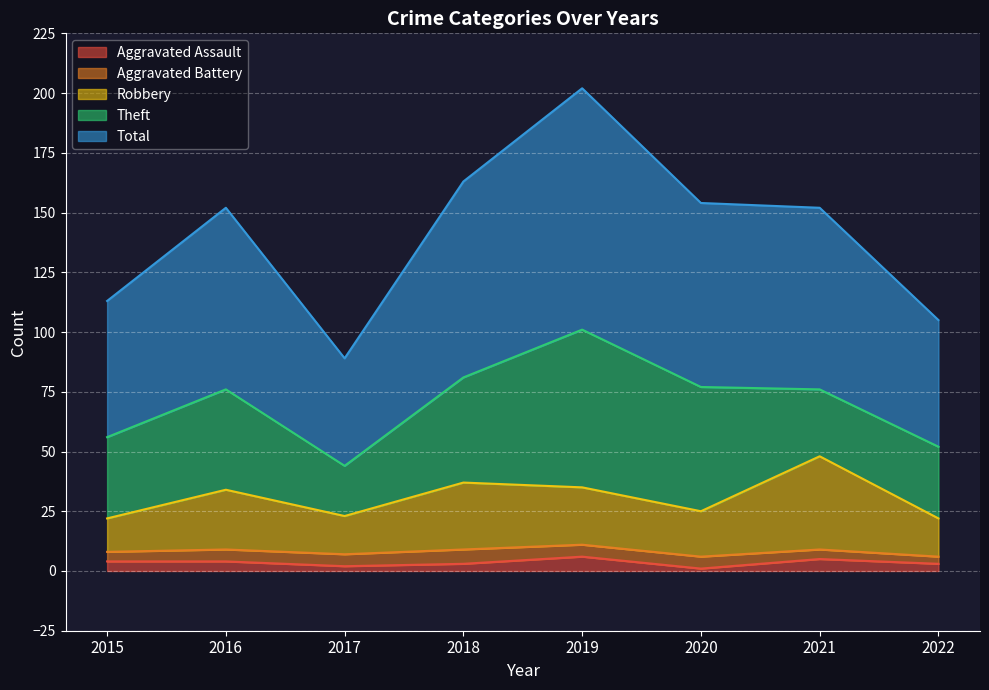

At how many categories does at least one series exceed 134?

5